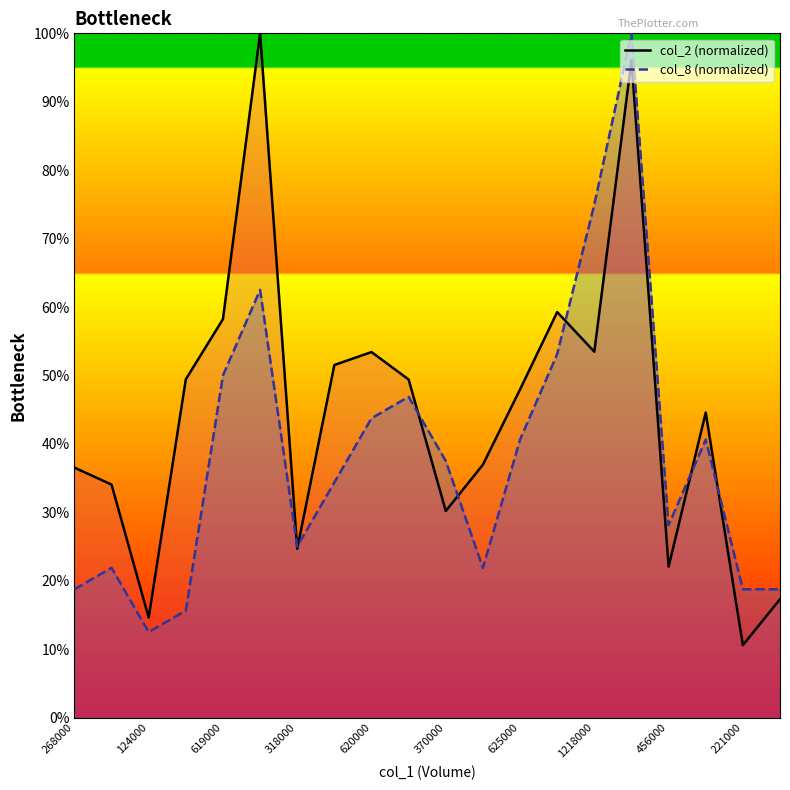

Which has a higher value, 1218000 or 16?

1218000